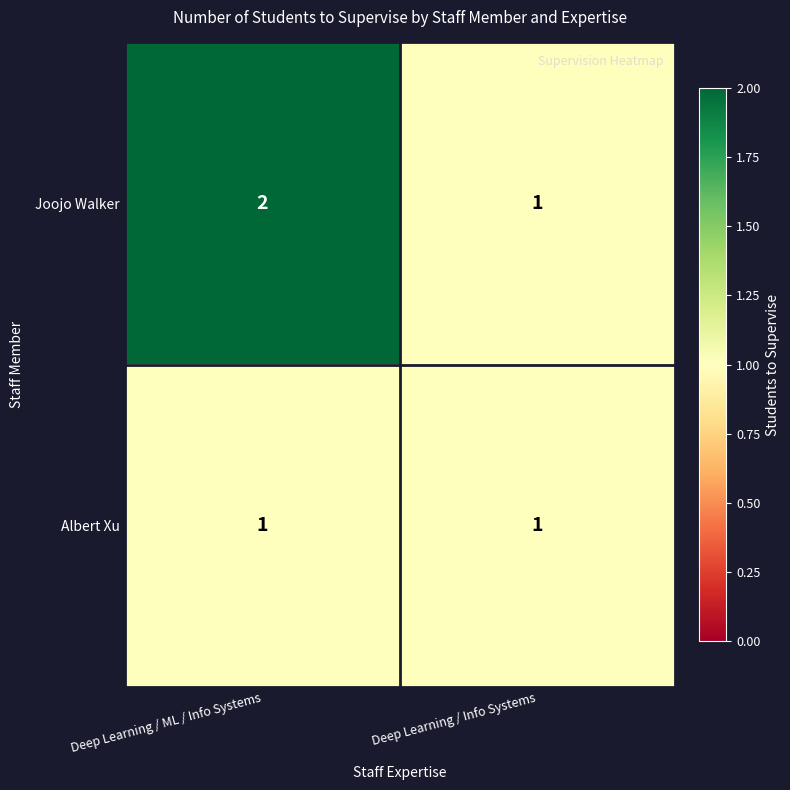

Reading left to right, list all the values displayed in this chart.

Joojo Walker: 2	1
Albert Xu: 1	1